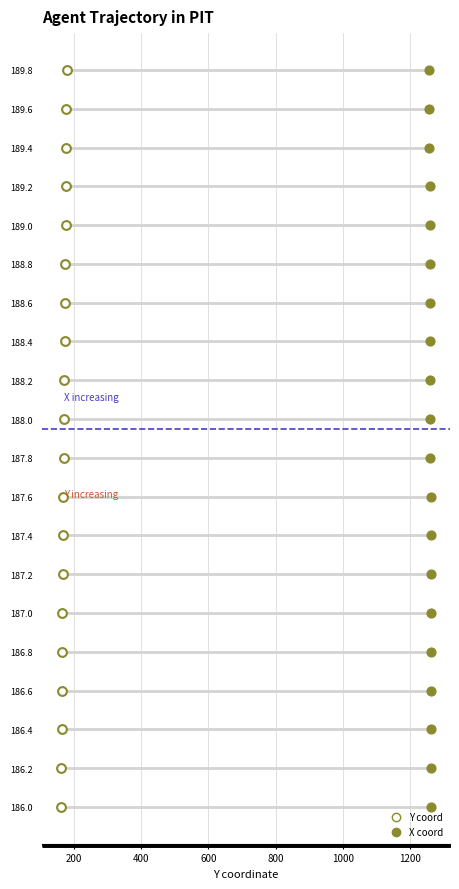

What are all the series names shown in the legend?

Y coord, X coord